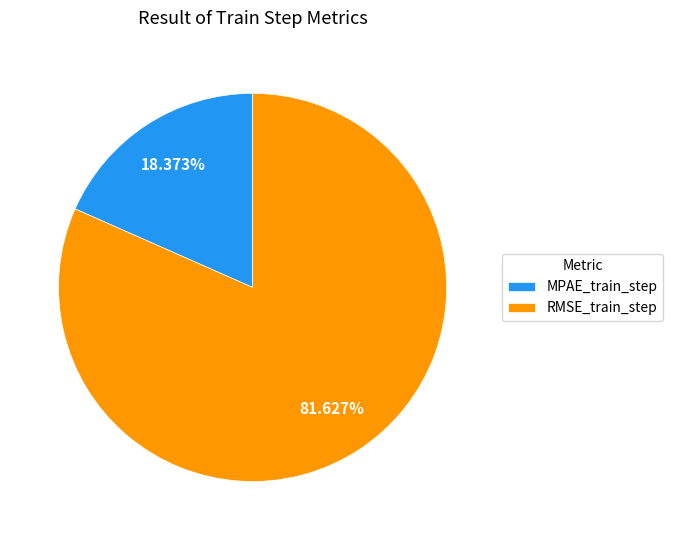

Which category has the biggest portion of the pie?

RMSE_train_step